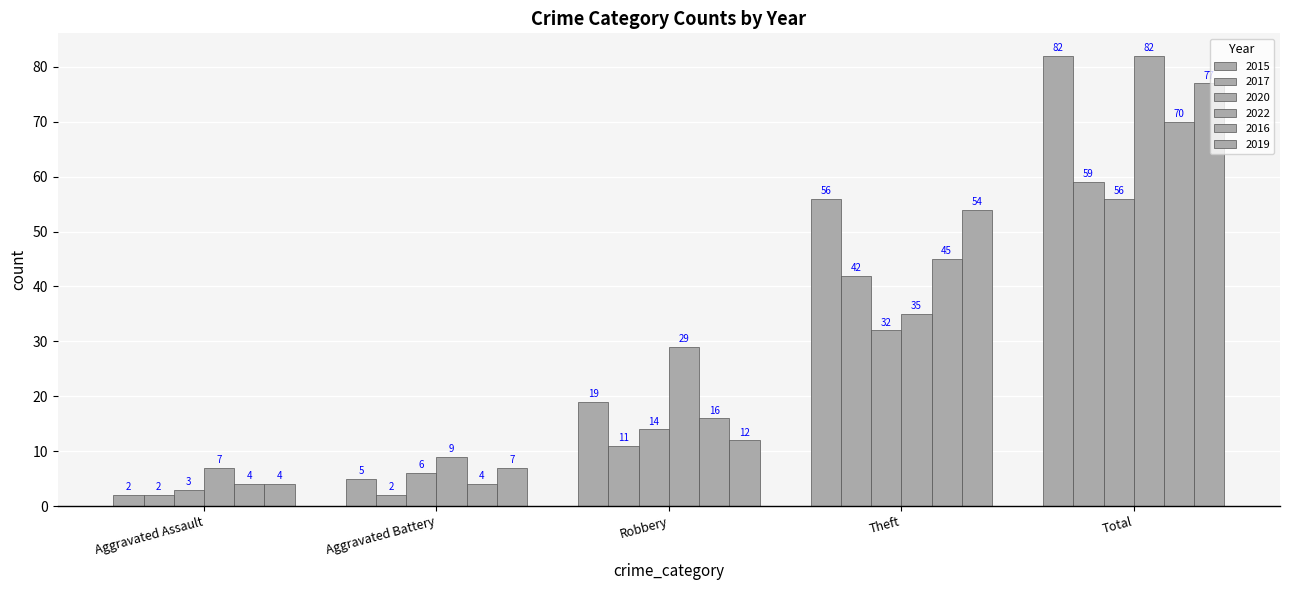

Are the bars grouped side by side (vs. stacked)?

Yes